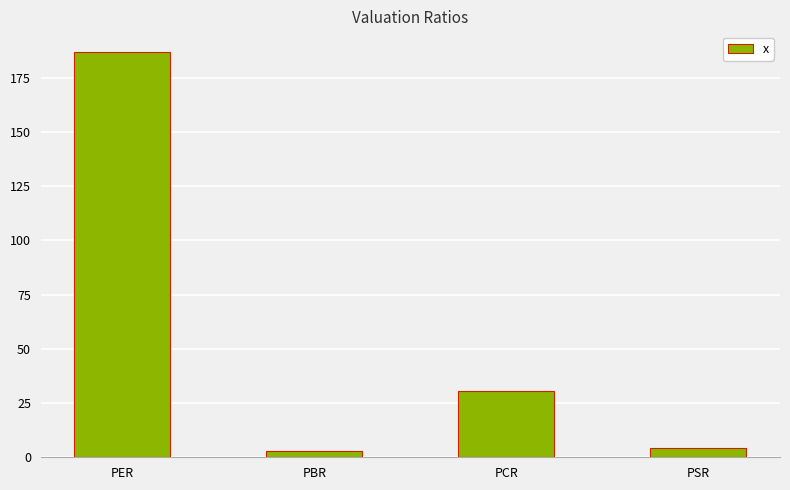

What is the difference between the maximum and minimum values?

184.0